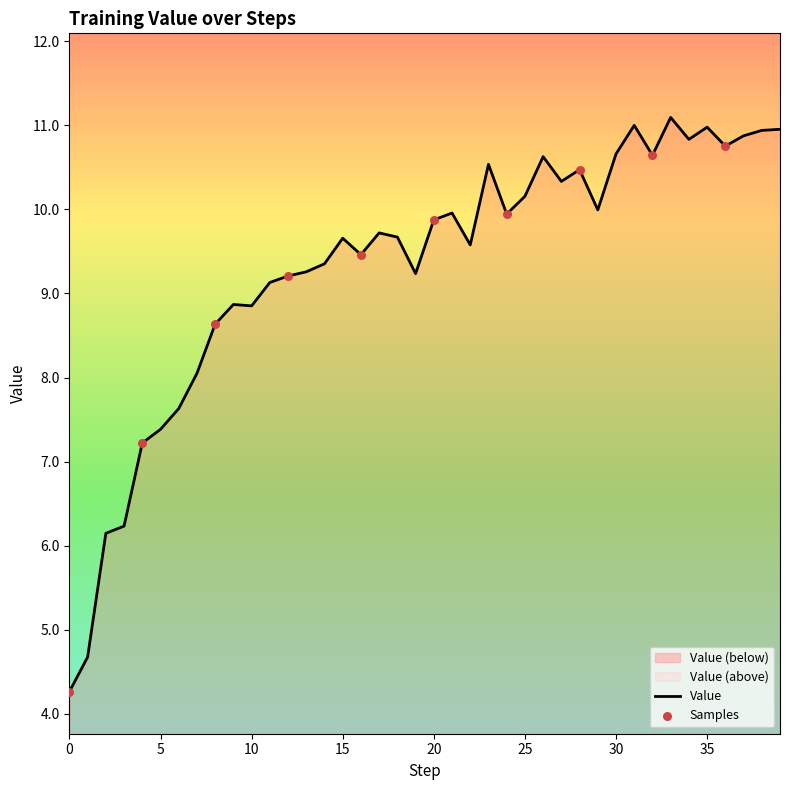

Between 10 and 19, which is larger?

19